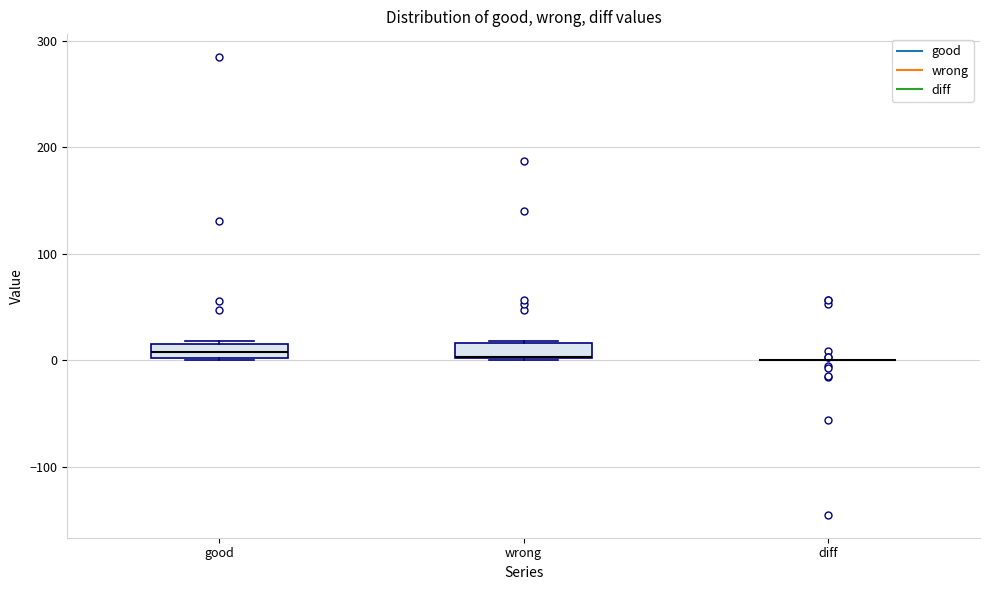

Where does the median line of the box for good sit on the y-axis? The values are not printed on the chart, so give them approximately, as read against the axis.

10